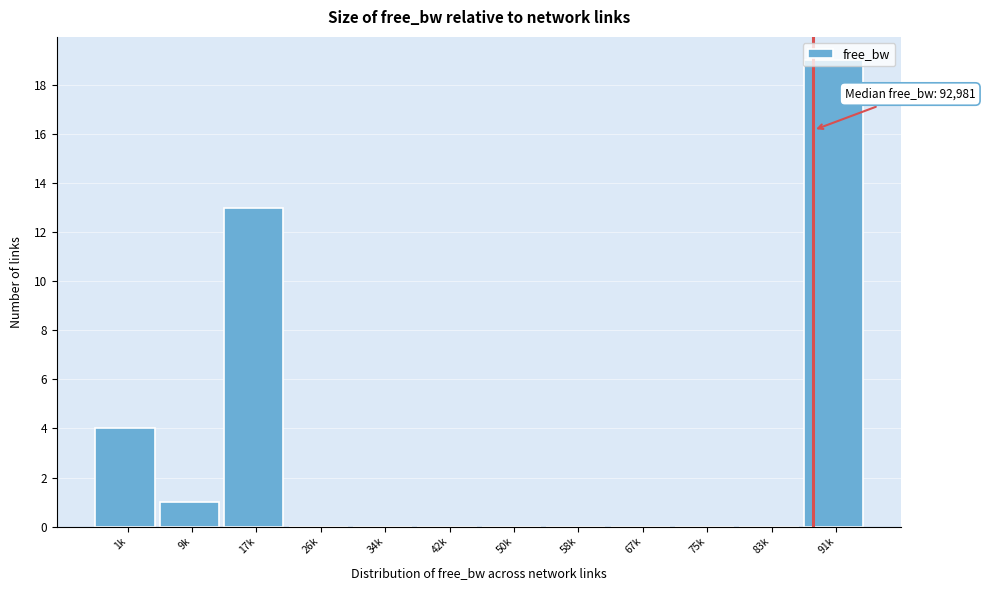

What is the sum of the values at 91k and 34k?

19